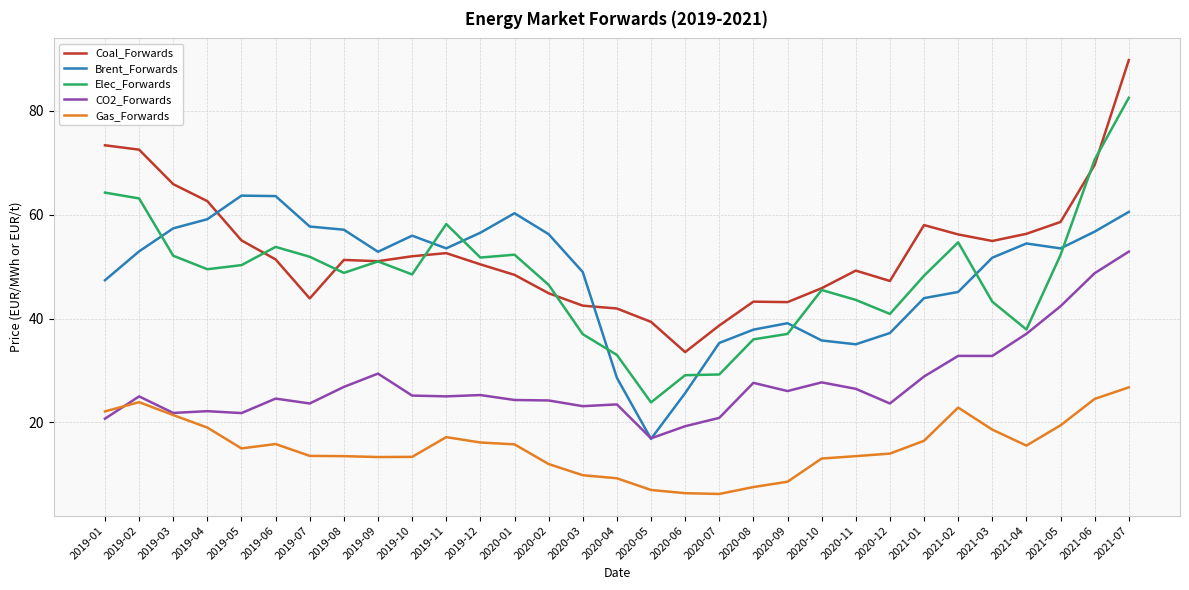

At 2019-01, list the series in order from smallest to largest.

CO2_Forwards, Gas_Forwards, Brent_Forwards, Elec_Forwards, Coal_Forwards